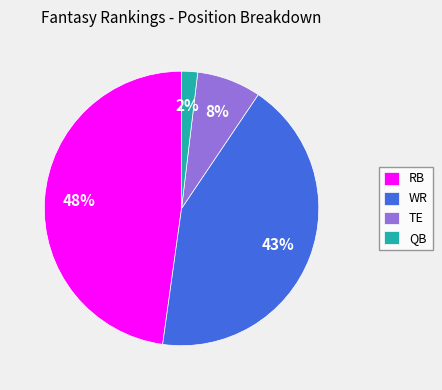

What percentage is the TE slice, to the nearest percent?

8%